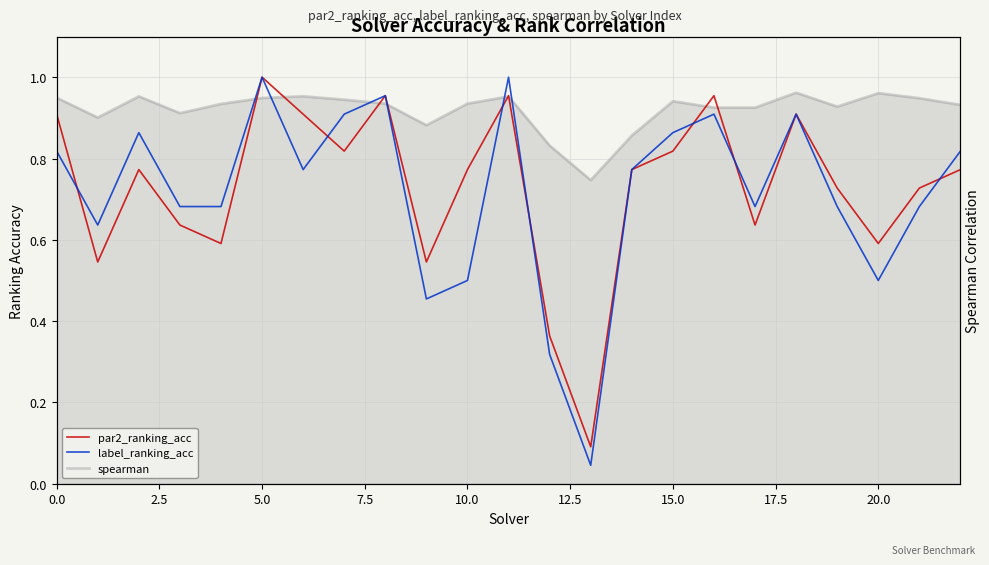

Count the number of categories in the chart.

23